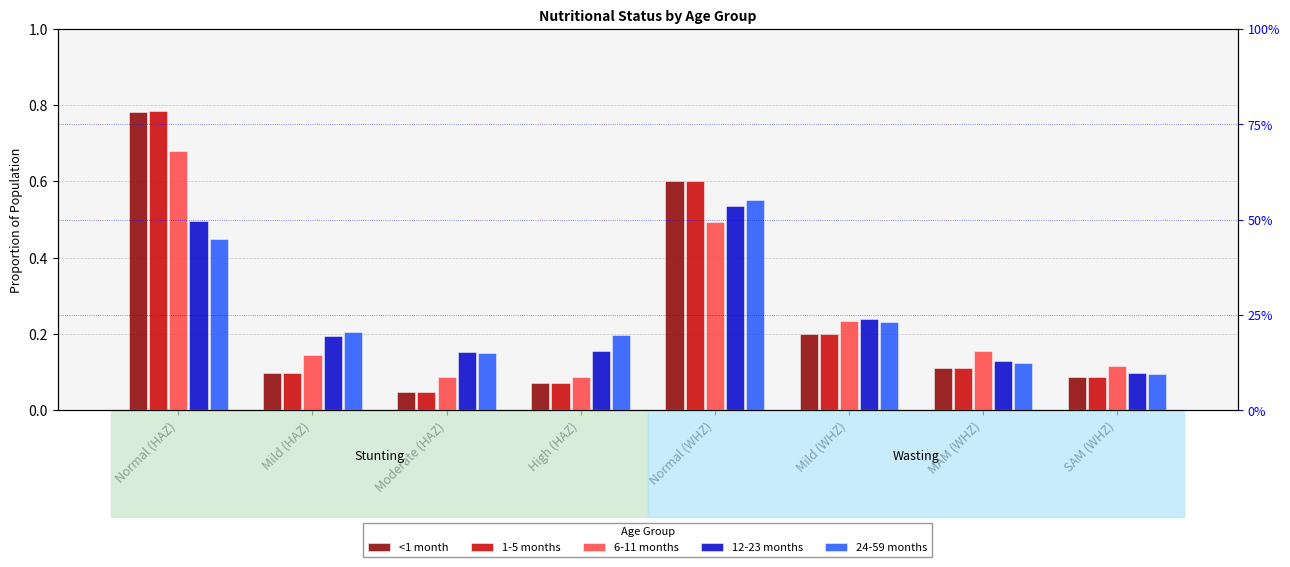

The <1 month series shows 0.6 at Normal (WHZ). True or false?

True